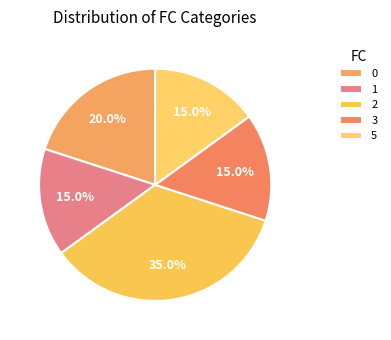

To the nearest percent, what is the average slice percentage?

20%